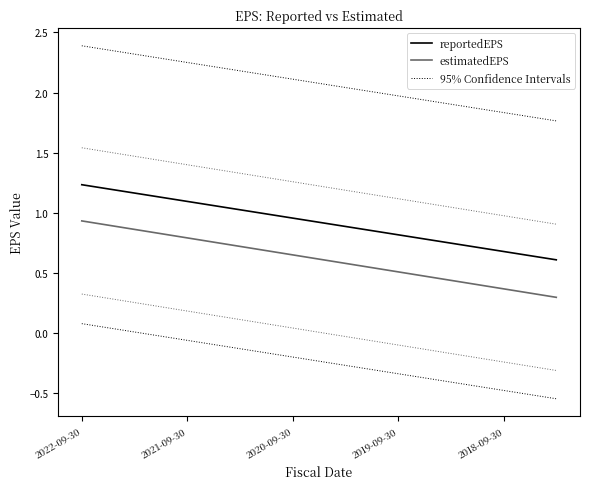

The estimatedEPS series shows 0.5 at 17. True or false?

False